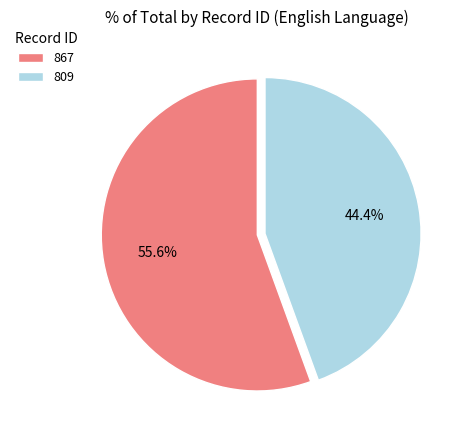

To the nearest percent, what is the difference between the 809 and 867 slice percentages?

11%